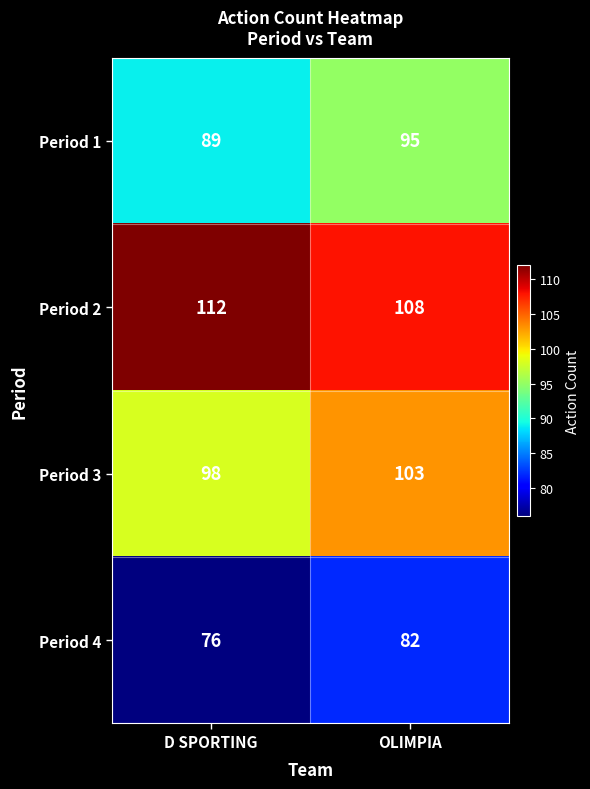

At how many categories does at least one series exceed 104?

2